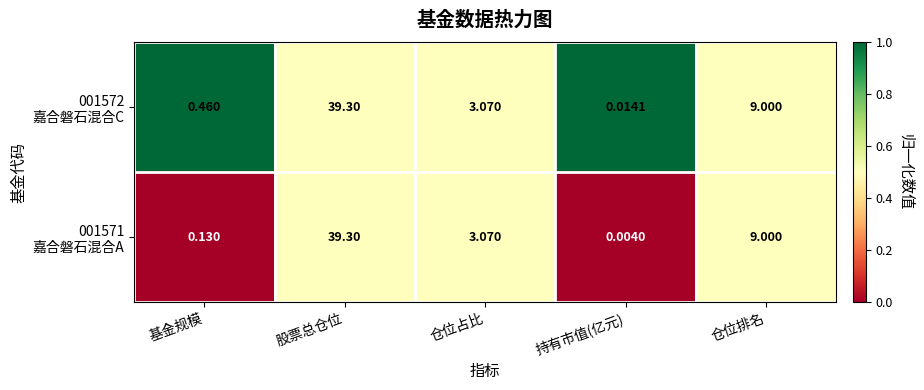

At which category is the sum across all series the highest?

股票总仓位